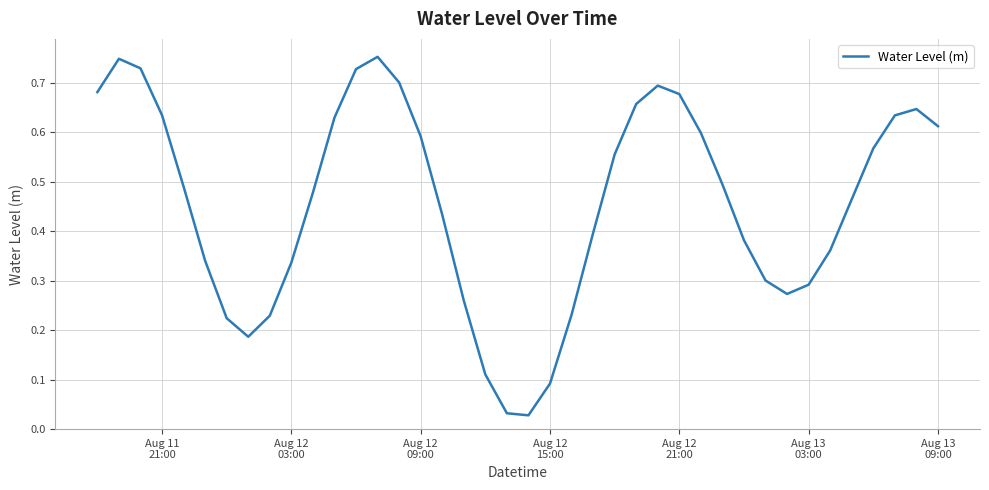

True or false: there are more than 2 points higher than both neighbors.

True